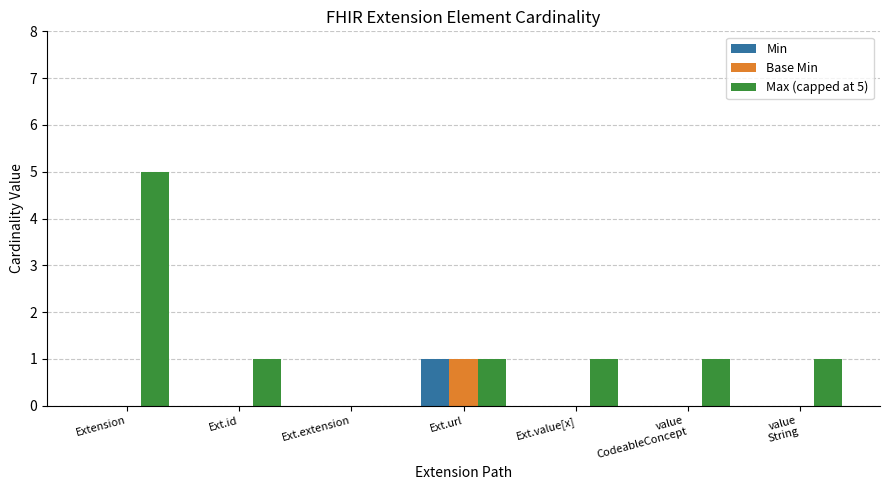

Reading left to right, list all the values displayed in this chart.

Min: Extension=0	Ext.id=0	Ext.extension=0	Ext.url=1	Ext.value[x]=0	value
CodeableConcept=0	value
String=0
Base Min: Extension=0	Ext.id=0	Ext.extension=0	Ext.url=1	Ext.value[x]=0	value
CodeableConcept=0	value
String=0
Max (capped at 5): Extension=5	Ext.id=1	Ext.extension=0	Ext.url=1	Ext.value[x]=1	value
CodeableConcept=1	value
String=1